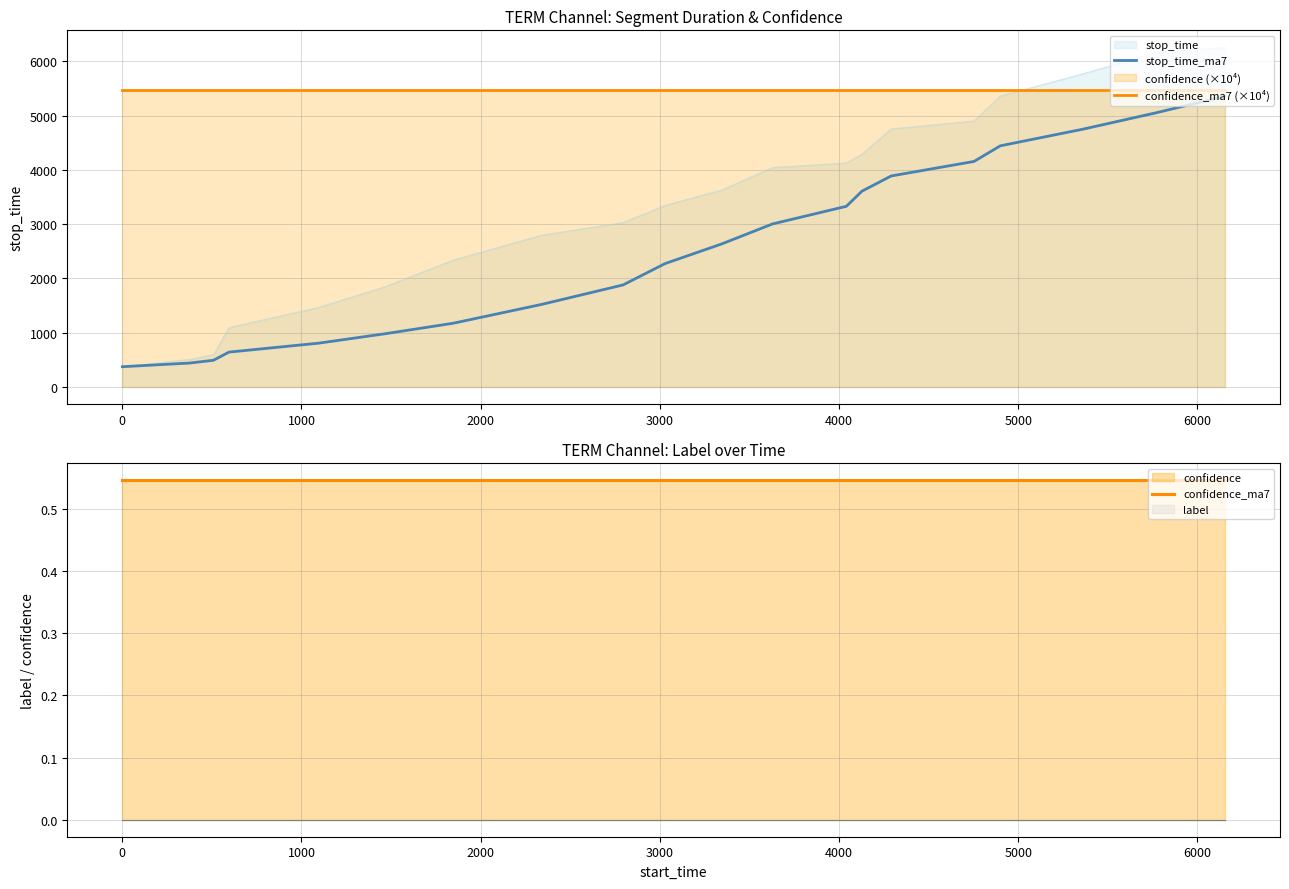

Reading left to right, transcribe all the data shown in this chart.

stop_time_ma7: 374.0	441.0	492.3	643.0	807.4	980.5	1174.4	1520.1	1880.1	2272.9	2634.6	3002.4	3328.3	3607.1	3886.9	4154.1	4442.0	4747.7	5049.4	5353.6
confidence_ma7 (×10⁴): 5467.2	5467.2	5467.2	5467.2	5467.2	5467.2	5467.2	5467.2	5467.2	5467.2	5467.2	5467.2	5467.2	5467.2	5467.2	5467.2	5467.2	5467.2	5467.2	5467.2
confidence_ma7: 0.5	0.5	0.5	0.5	0.5	0.5	0.5	0.5	0.5	0.5	0.5	0.5	0.5	0.5	0.5	0.5	0.5	0.5	0.5	0.5